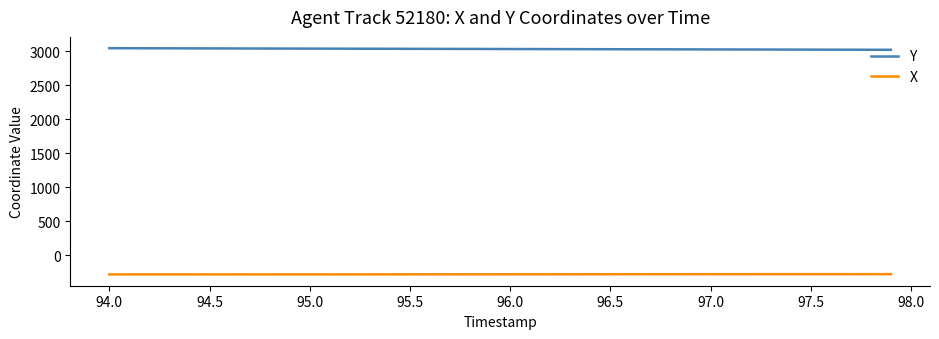

True or false: X and Y intersect in this chart.

False